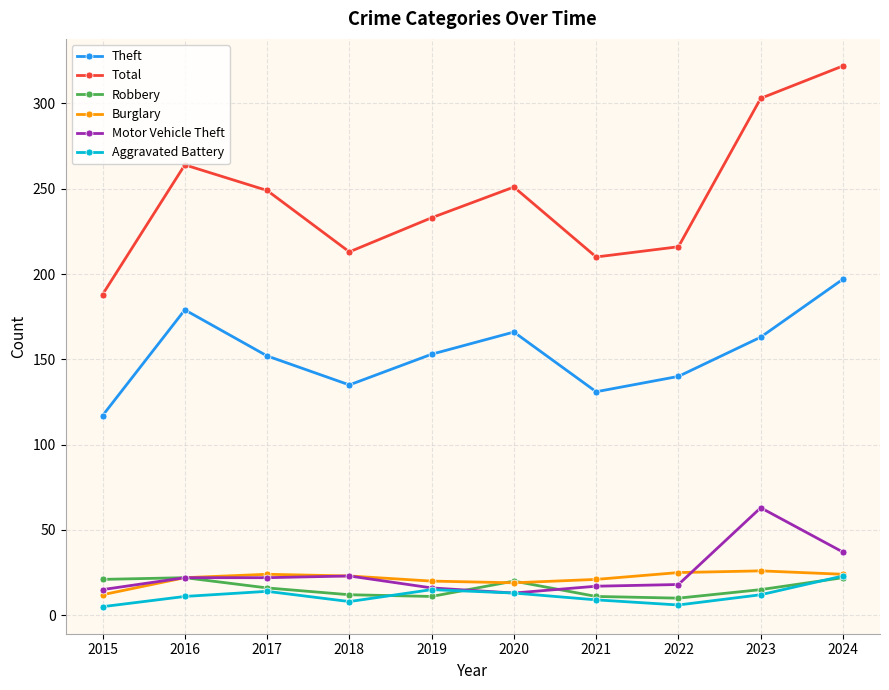

In Total, how many points are higher than both neighbors (excluding endpoints)?

2